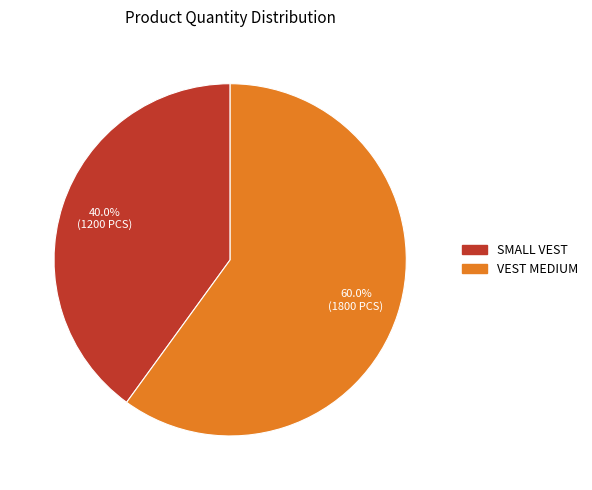

Is it true that SMALL VEST is 50% of the pie?

False